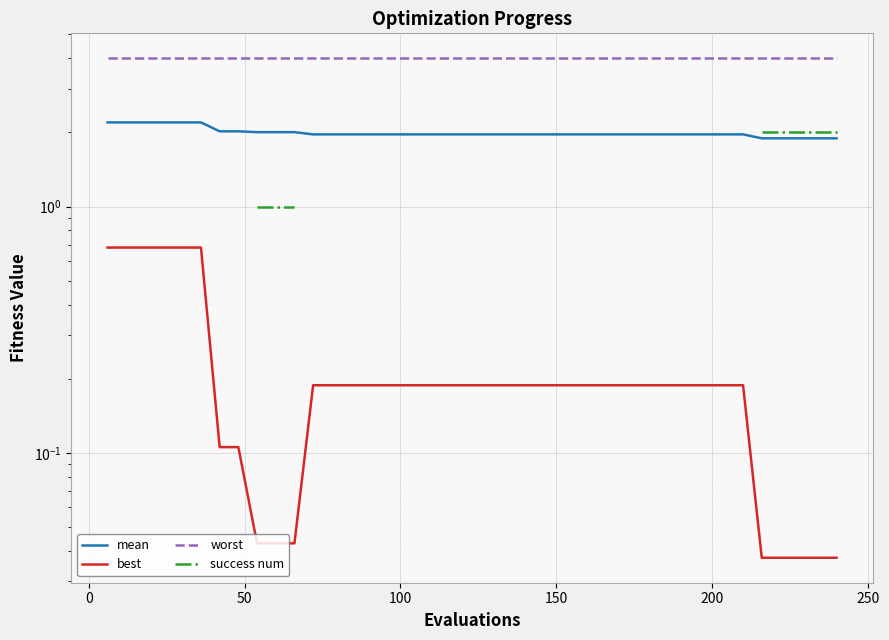

Which series has the largest total across all categories?

worst